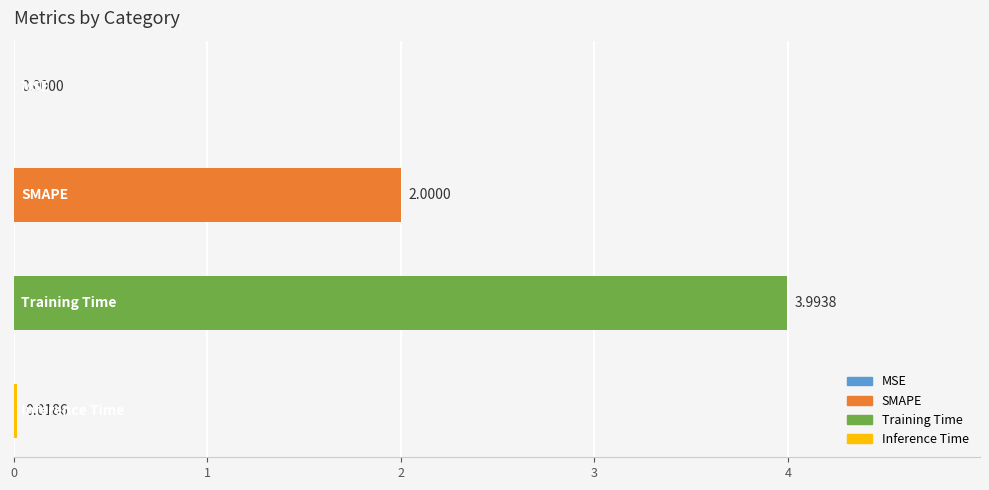

Count the number of data series in this chart.

1